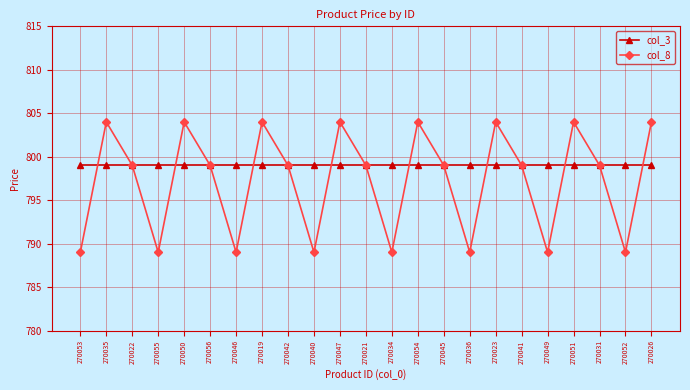

What is the minimum value for col_8?

789